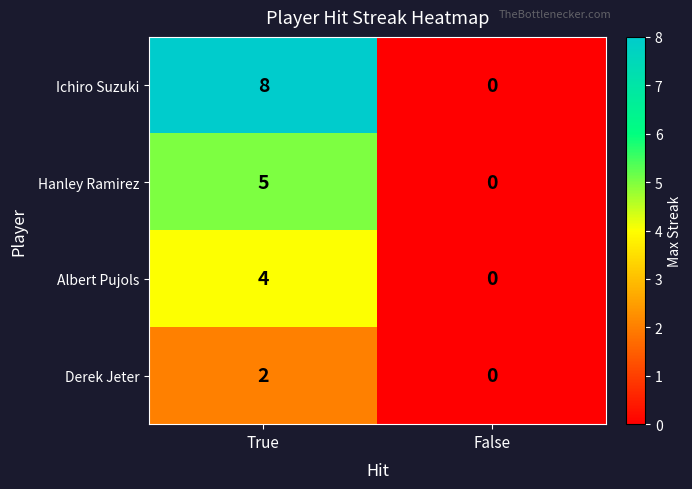

True or false: Hanley Ramirez has a value of -2 at False.

False